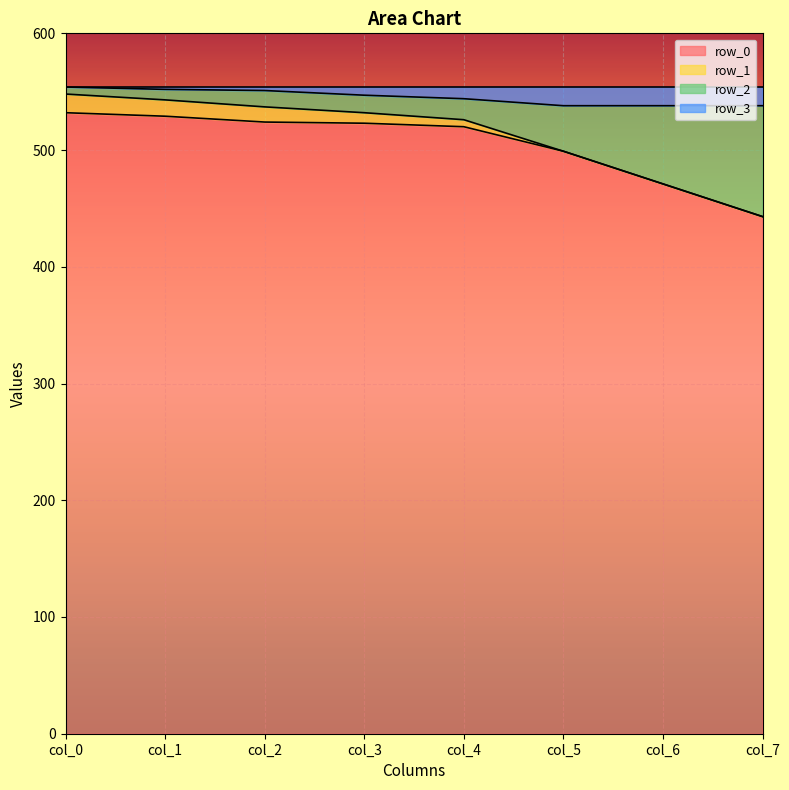

True or false: row_0 and row_1 intersect in this chart.

False